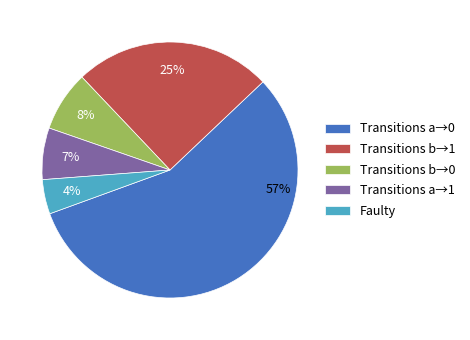

Do Faulty and Transitions b→0 together represent more than half of the pie?

No